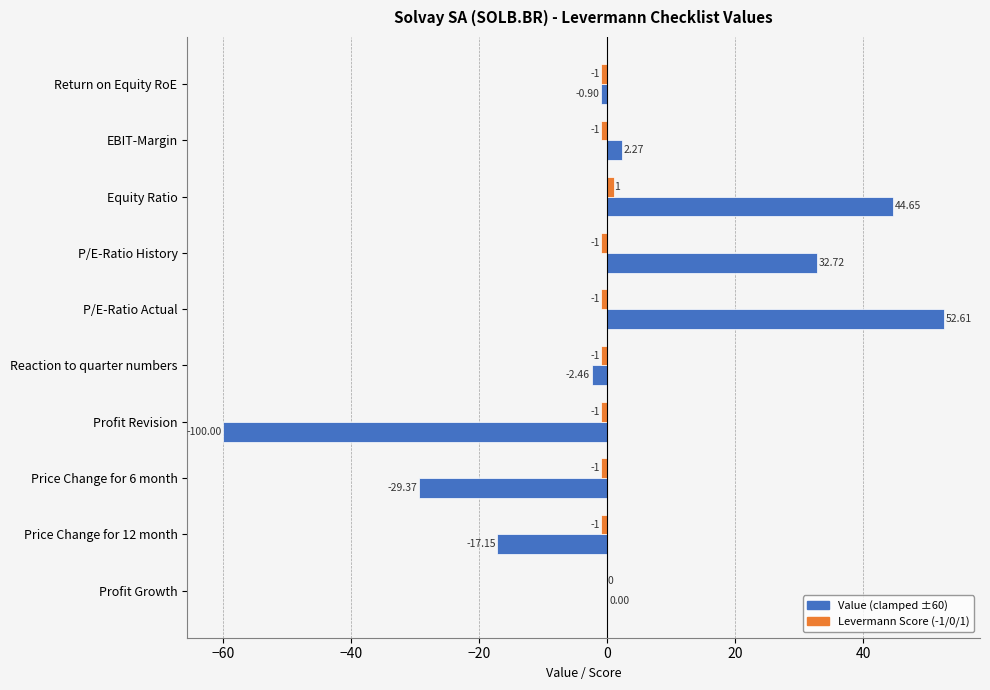

Which label corresponds to the largest value in the chart?

P/E-Ratio Actual